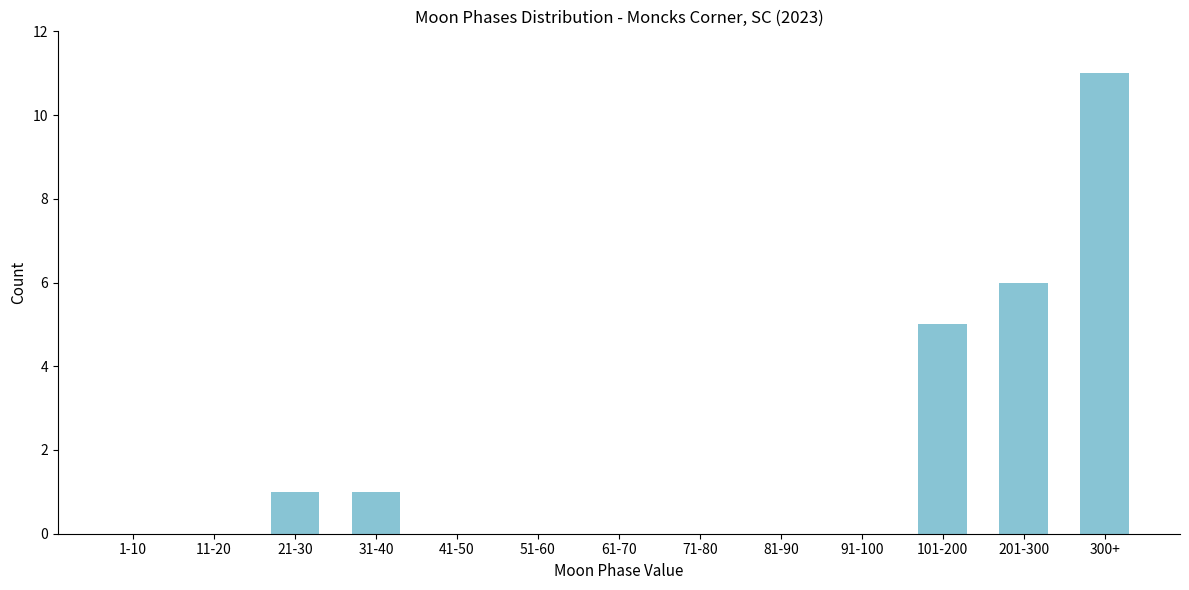

Reading right to left, what are all the values shown in this chart?

300+=11	201-300=6	101-200=5	91-100=0	81-90=0	71-80=0	61-70=0	51-60=0	41-50=0	31-40=1	21-30=1	11-20=0	1-10=0